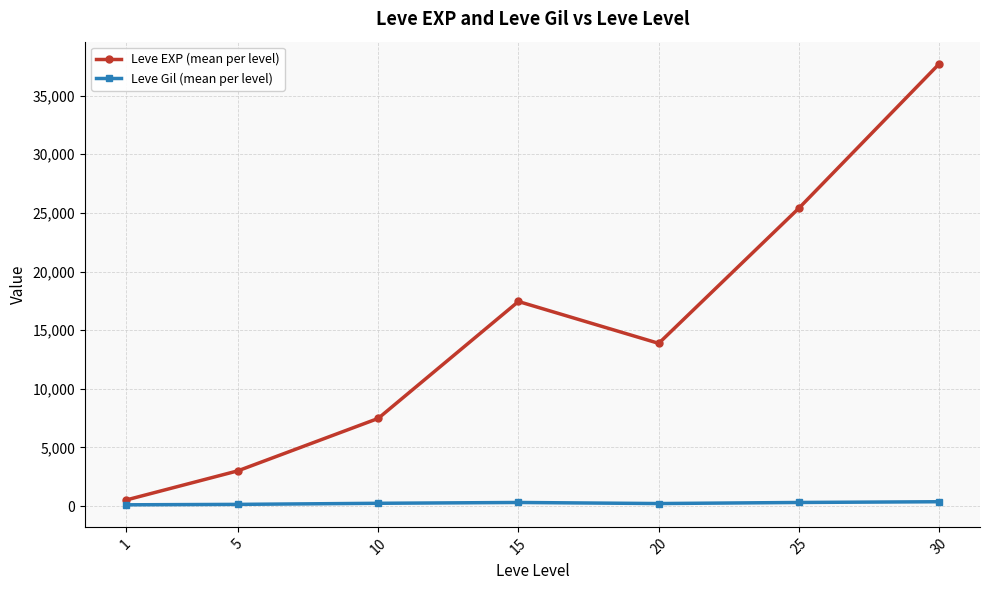

Where is Leve EXP (mean per level) nearest to the value 19112?

15